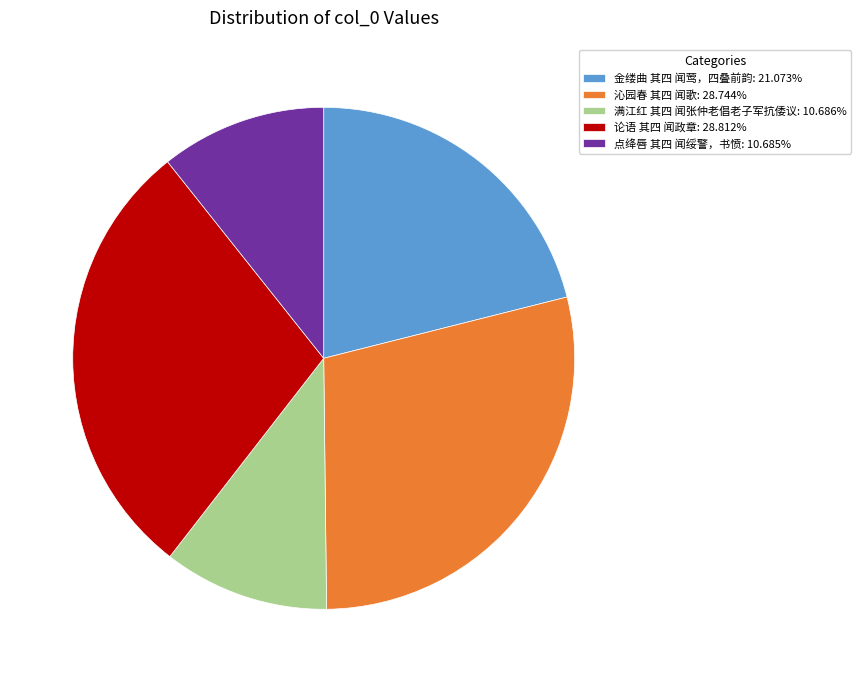

Is there any slice that represents more than half of the pie?

No